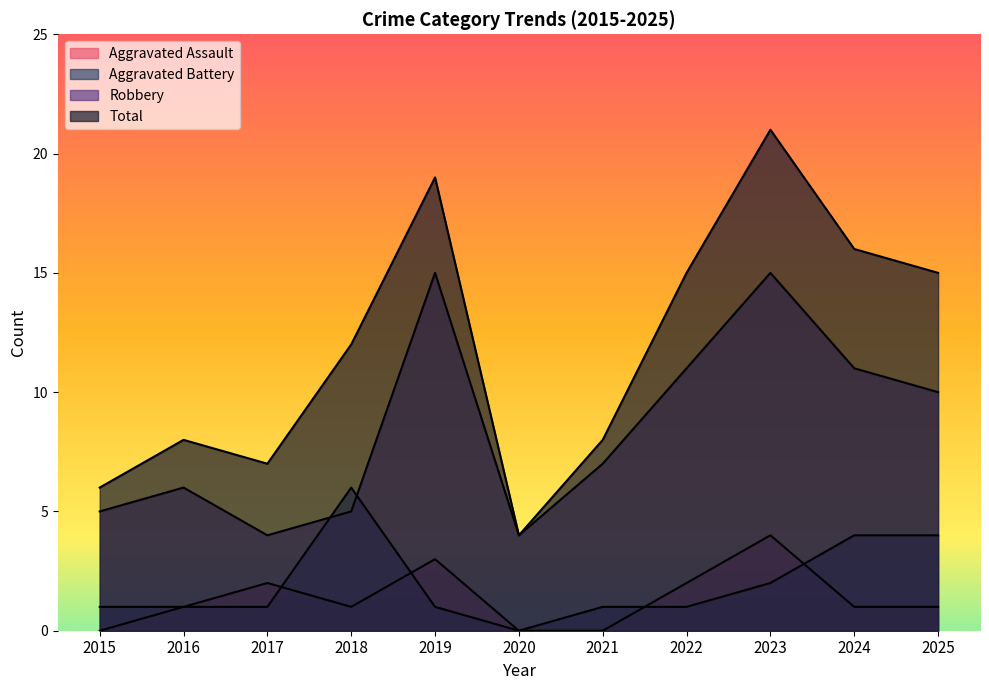

What is the difference between the second highest and minimum values in the Robbery series?

11